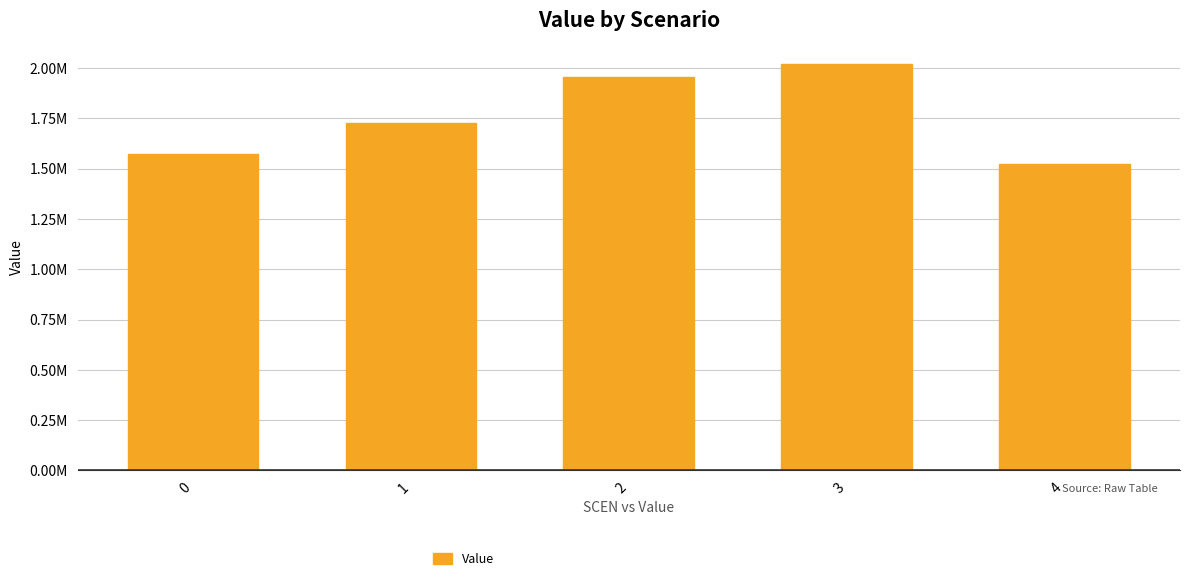

List the labels in order of value, smallest first.

4, 0, 1, 2, 3